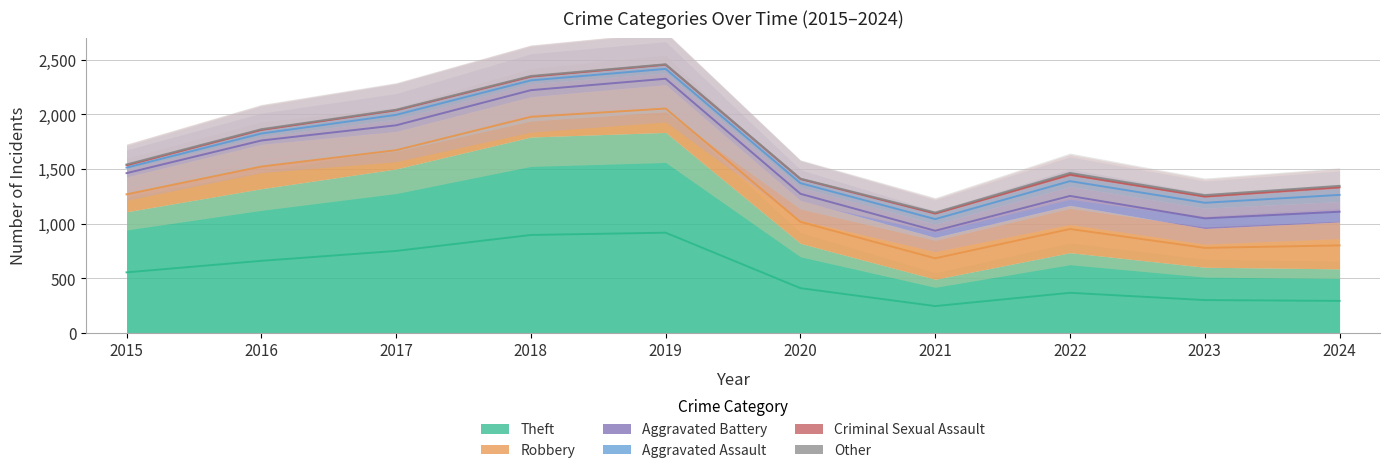

Which label corresponds to the largest value in the chart?

2019